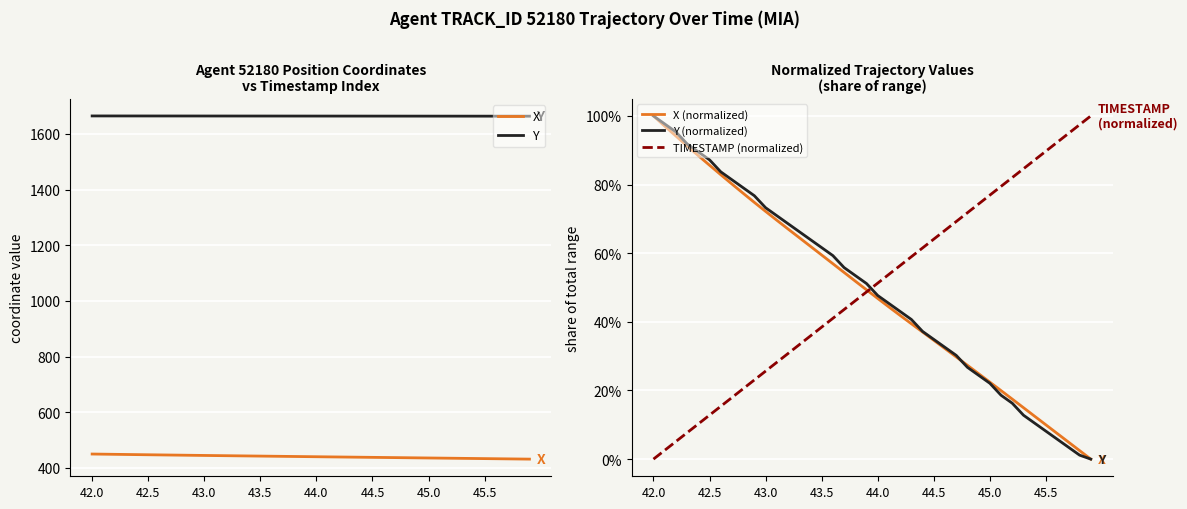

What is the highest value of the TIMESTAMP (normalized) series?

1.0